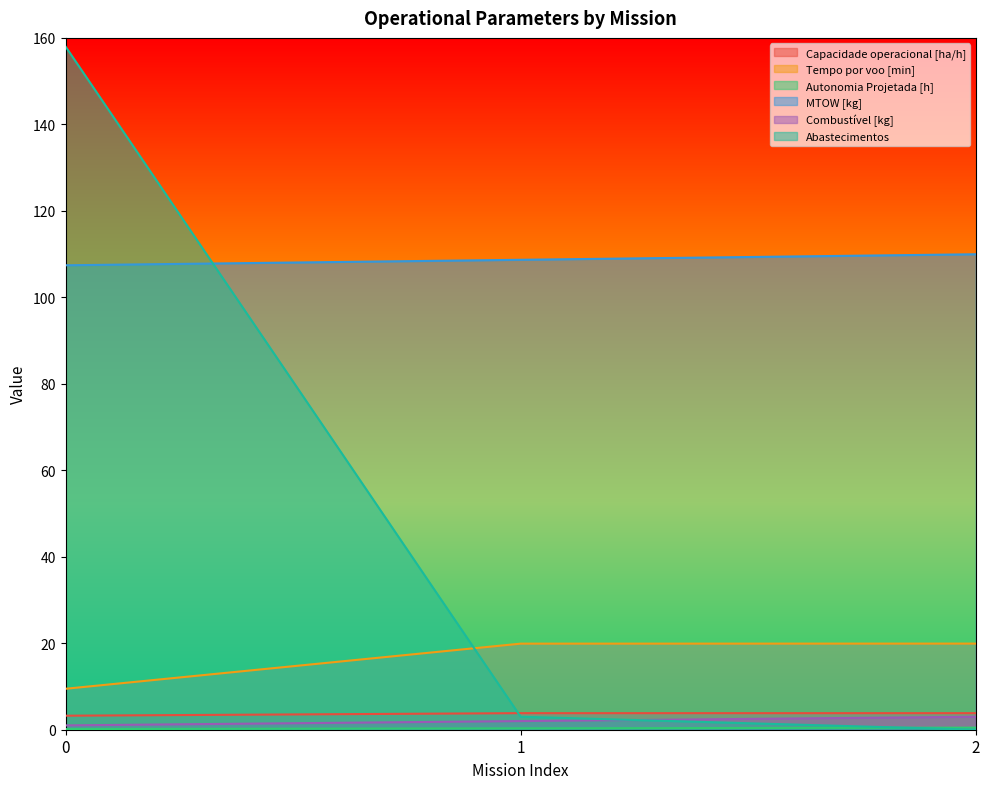

Is the value of Combustível [kg] at 1 greater than the value of Tempo por voo [min] at 1?

No